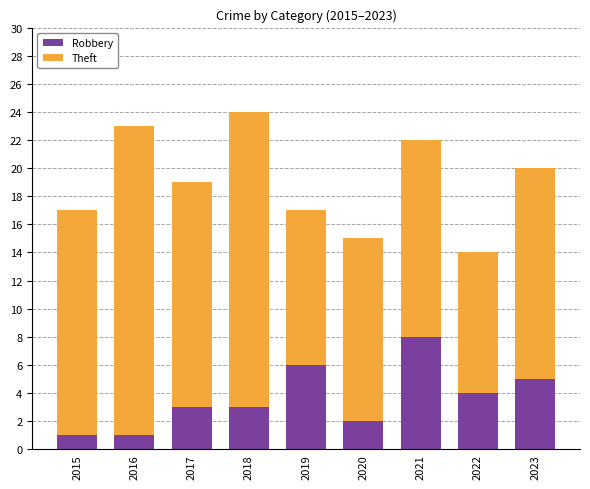

What is the value of the Robbery bar at the 2nd from the left?

1